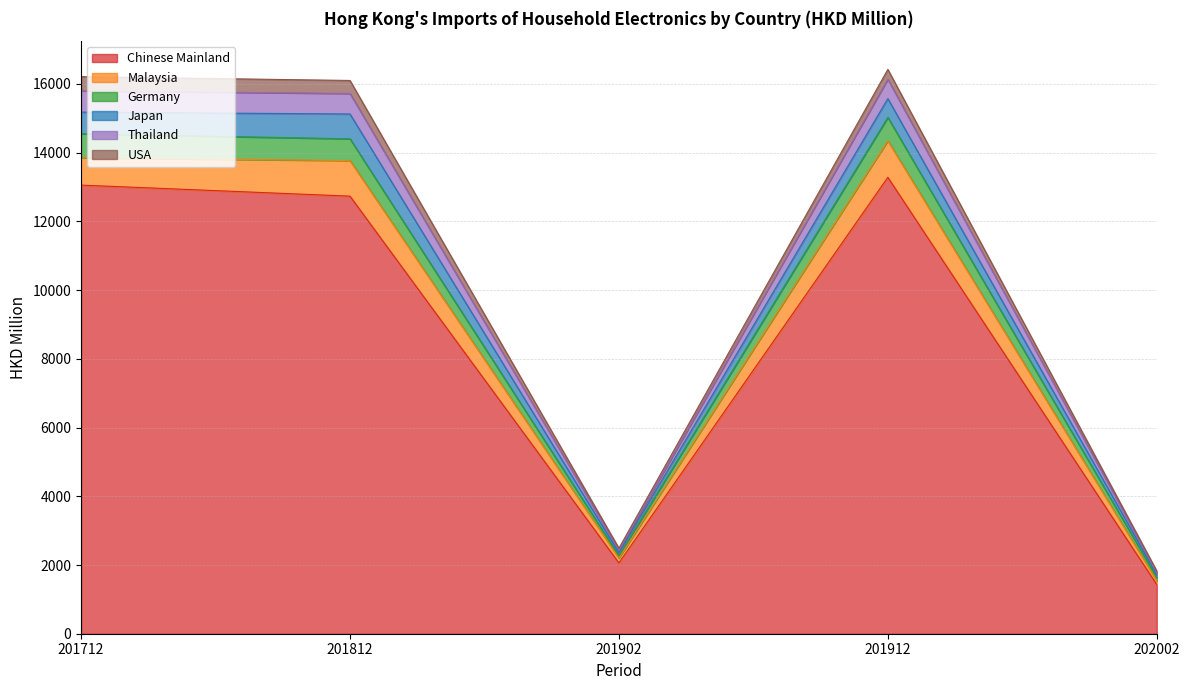

Which has a higher value, 201812 or 201902?

201812